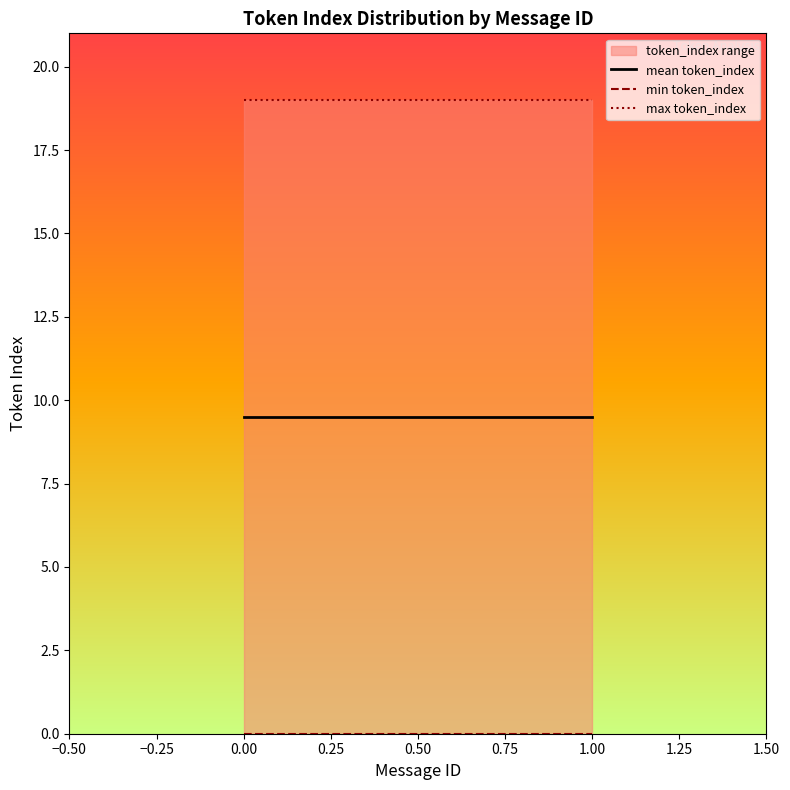

What value does the max token_index series have at −0.50?

19.0